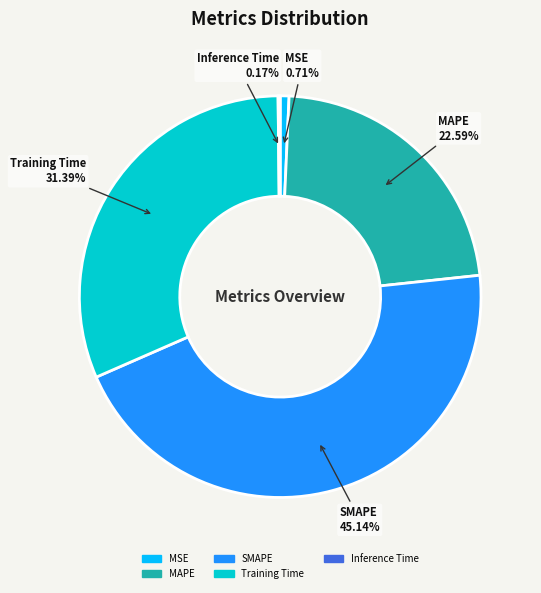

Which category has the biggest portion of the pie?

SMAPE